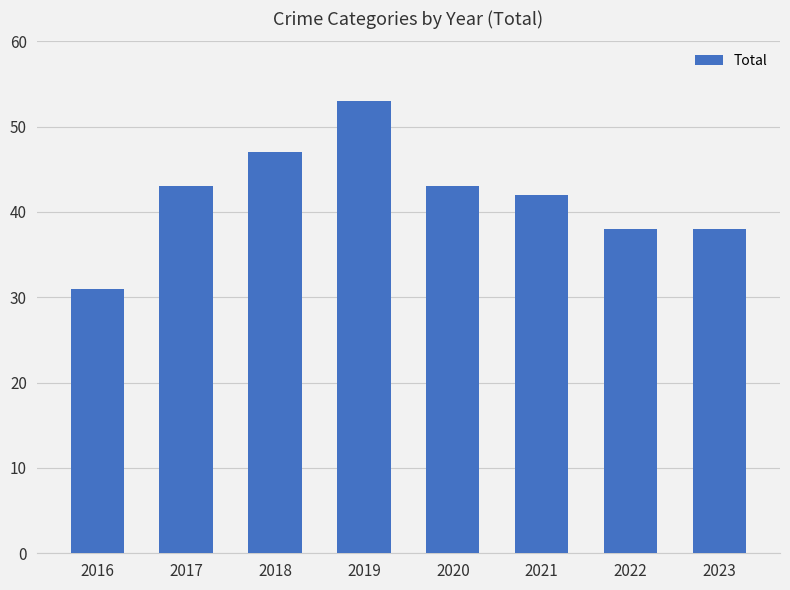

What is the change in value from 2017 to 2023?

-5